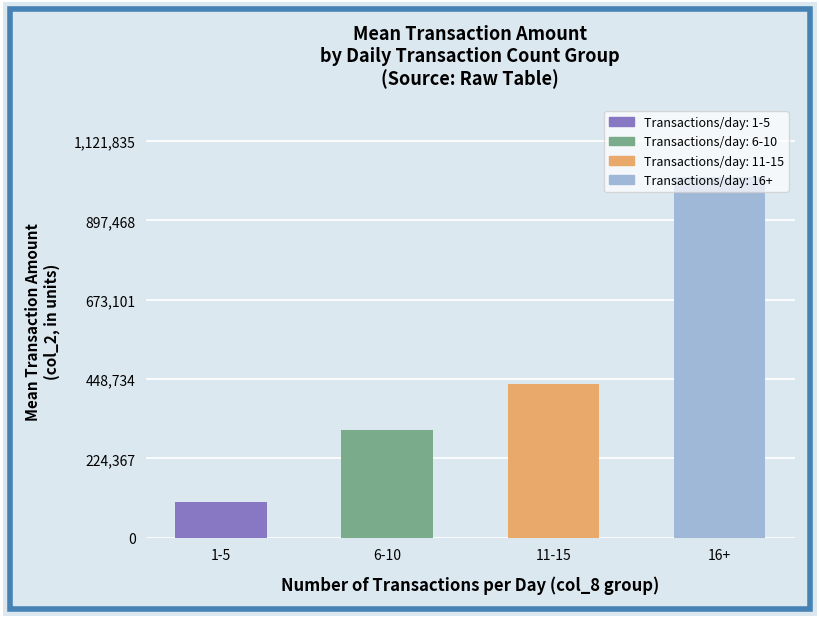

What is the difference between the values at 6-10 and 1-5?

203395